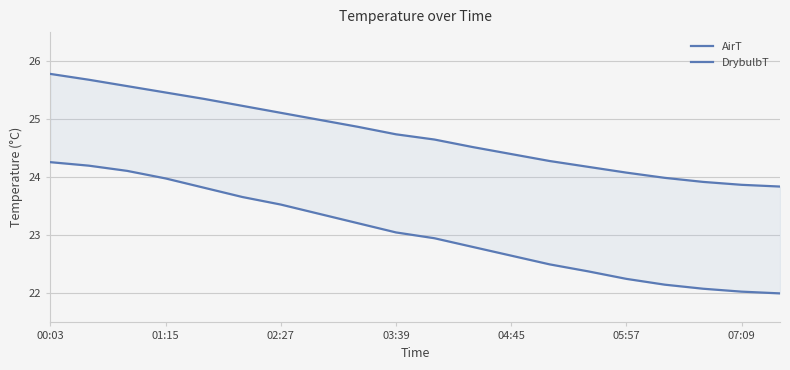

Rank the series at 19 from lowest to highest value.

DrybulbT, AirT